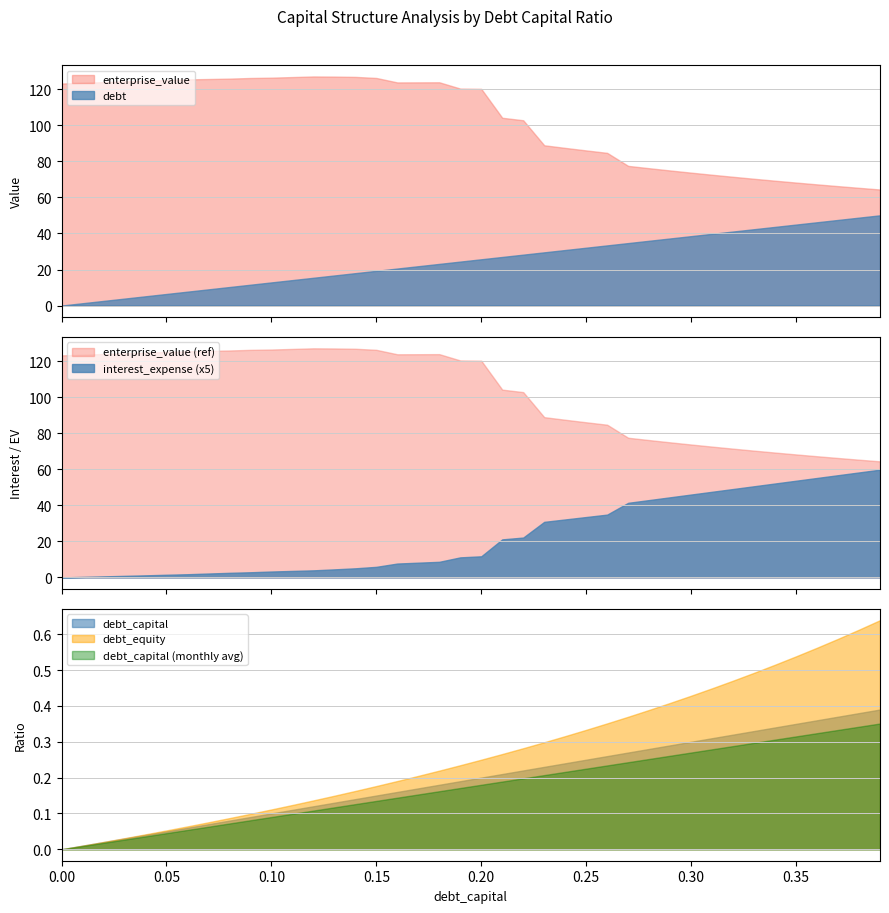

In enterprise_value, how many points are higher than both neighbors (excluding endpoints)?

2